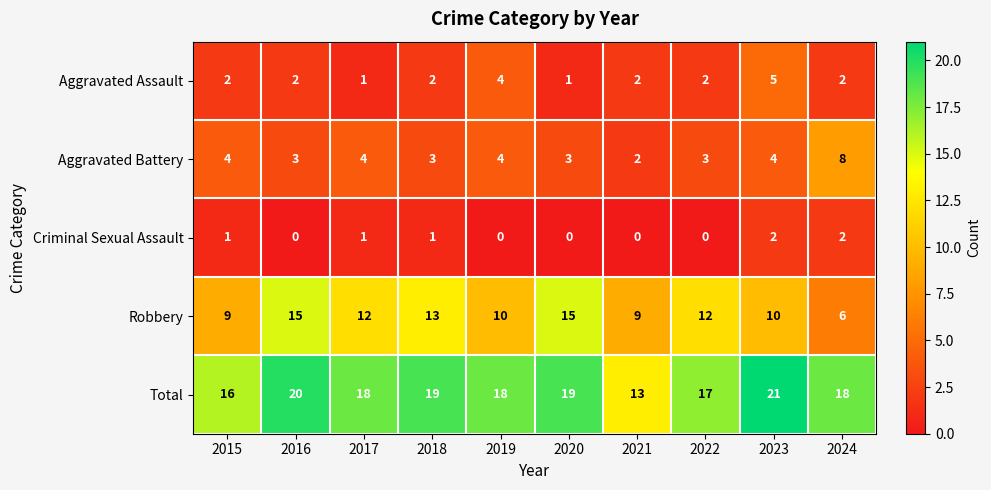

Rank the series by their maximum value, from lowest to highest.

Criminal Sexual Assault, Aggravated Assault, Aggravated Battery, Robbery, Total